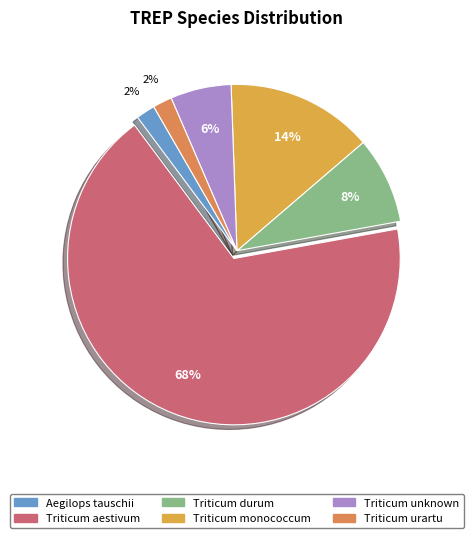

What is the ratio of the value at Triticum unknown to the value at Triticum monococcum?

0.4